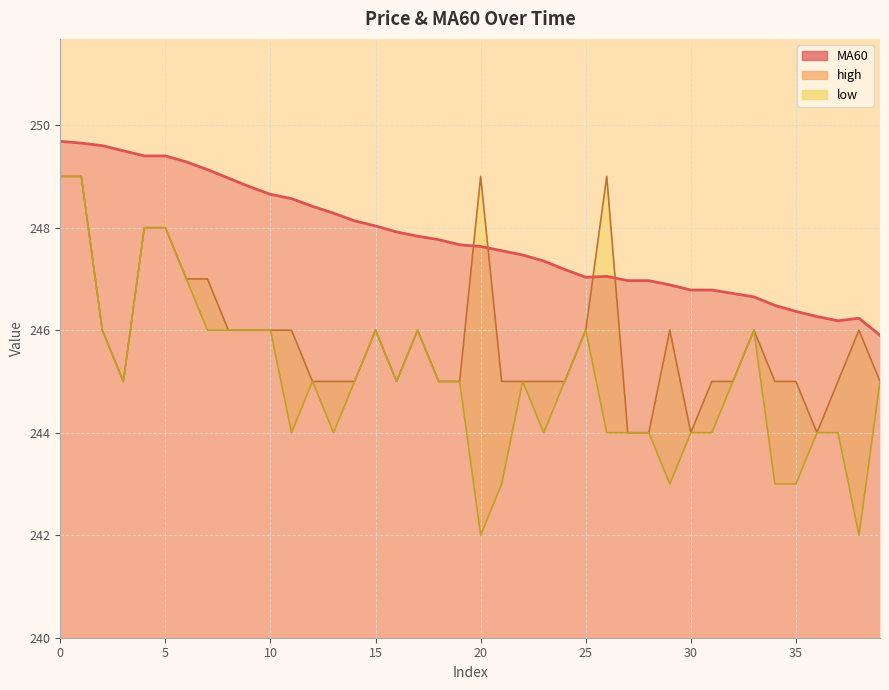

What are all the series names shown in the legend?

MA60, high, low